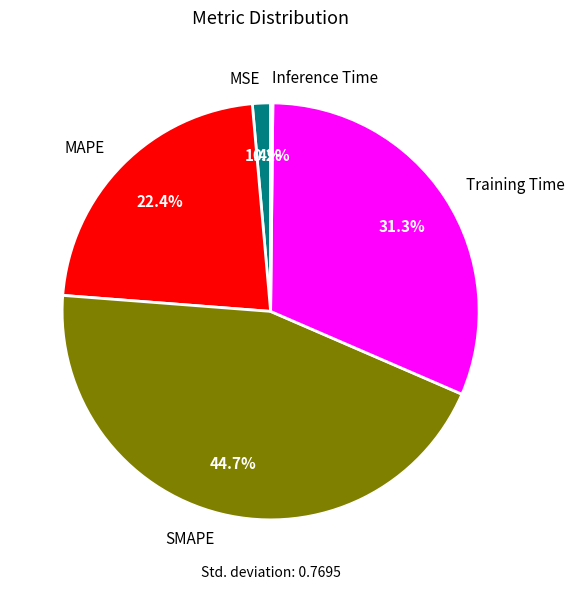

How much of the chart is everything except MSE?

98.6%